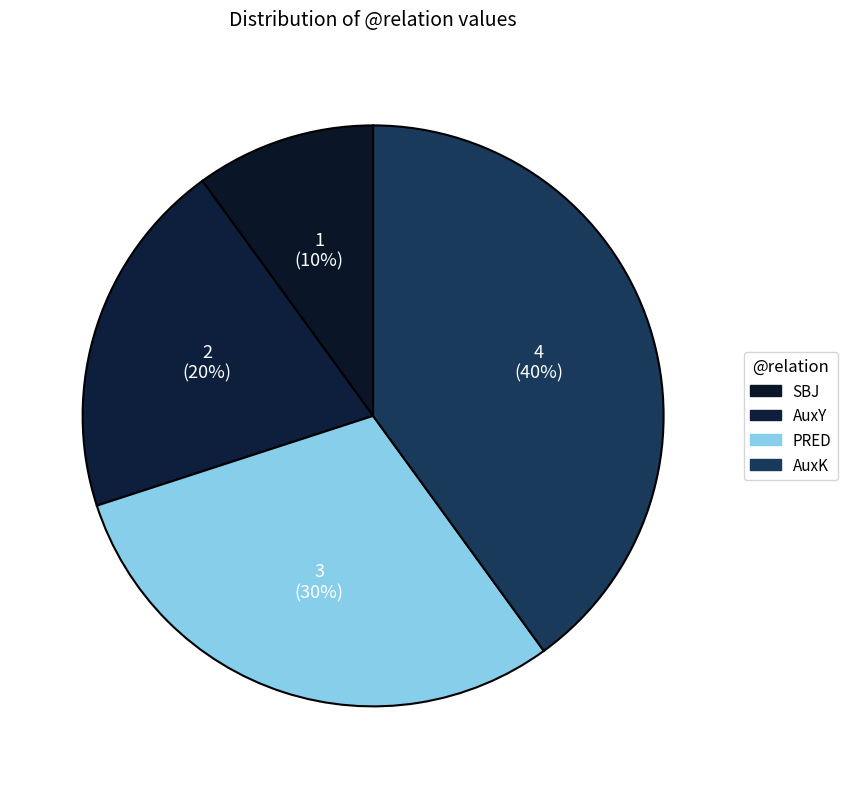

To the nearest percent, what is the average slice percentage?

25%